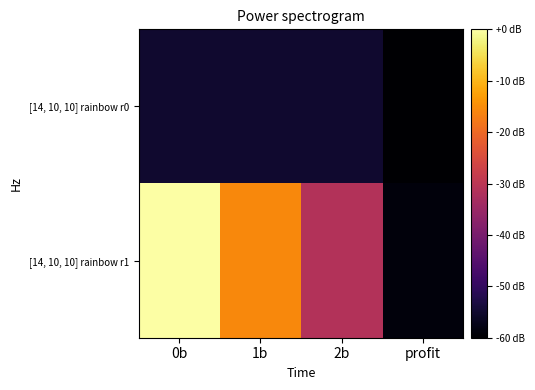

What is the spread (max minus min) of values at 0b?

55.0